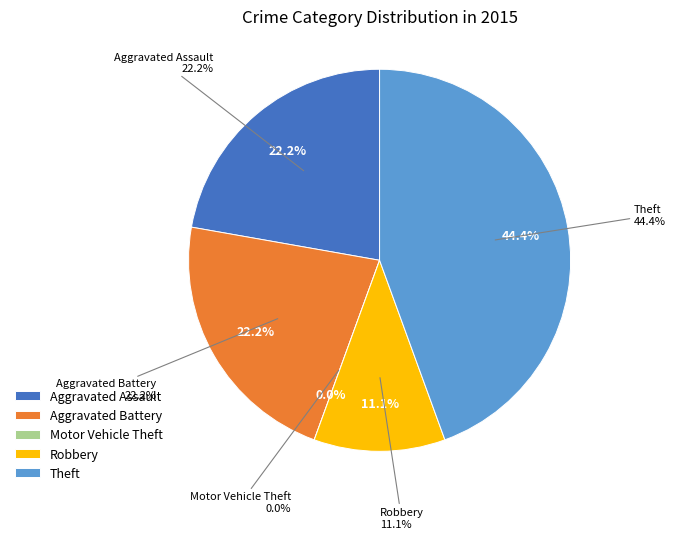

Combined, do Total and Aggravated Assault account for over 50%?

Yes